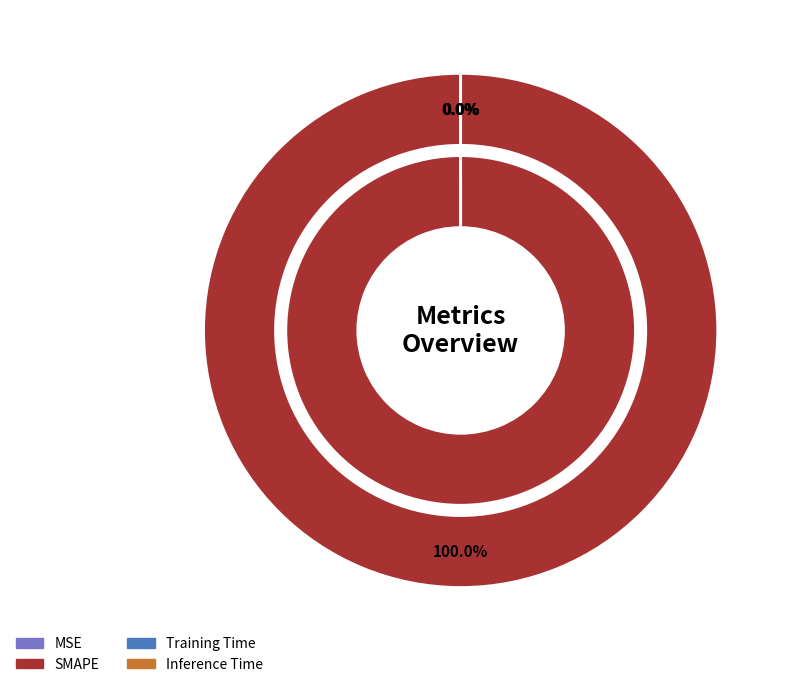

True or false: SMAPE accounts for 100% of the total.

True